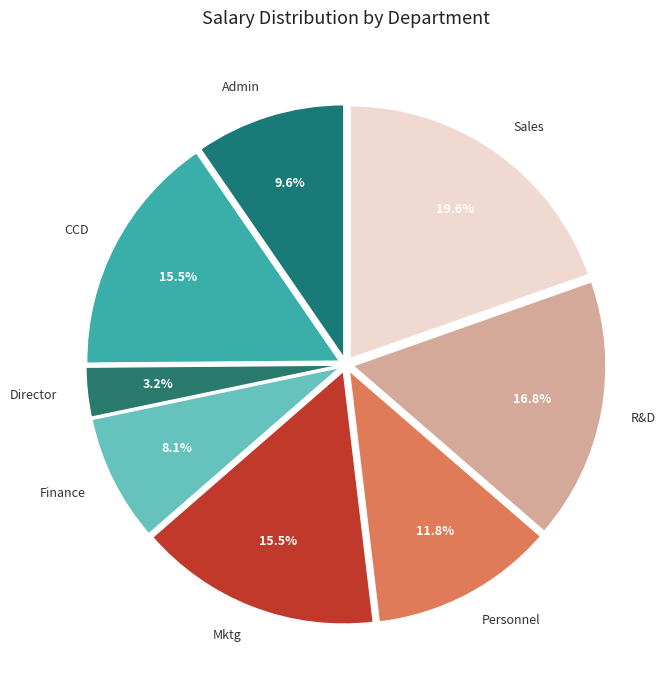

Is there any slice that represents more than half of the pie?

No